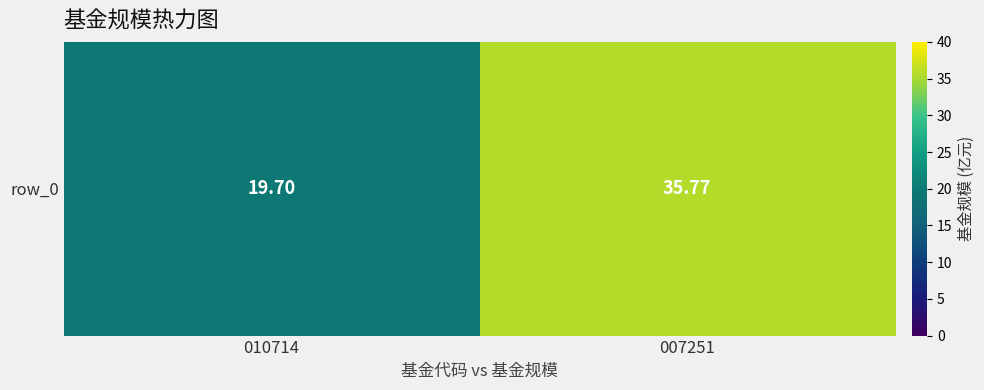

True or false: the data shows 35.8 at 007251.

True